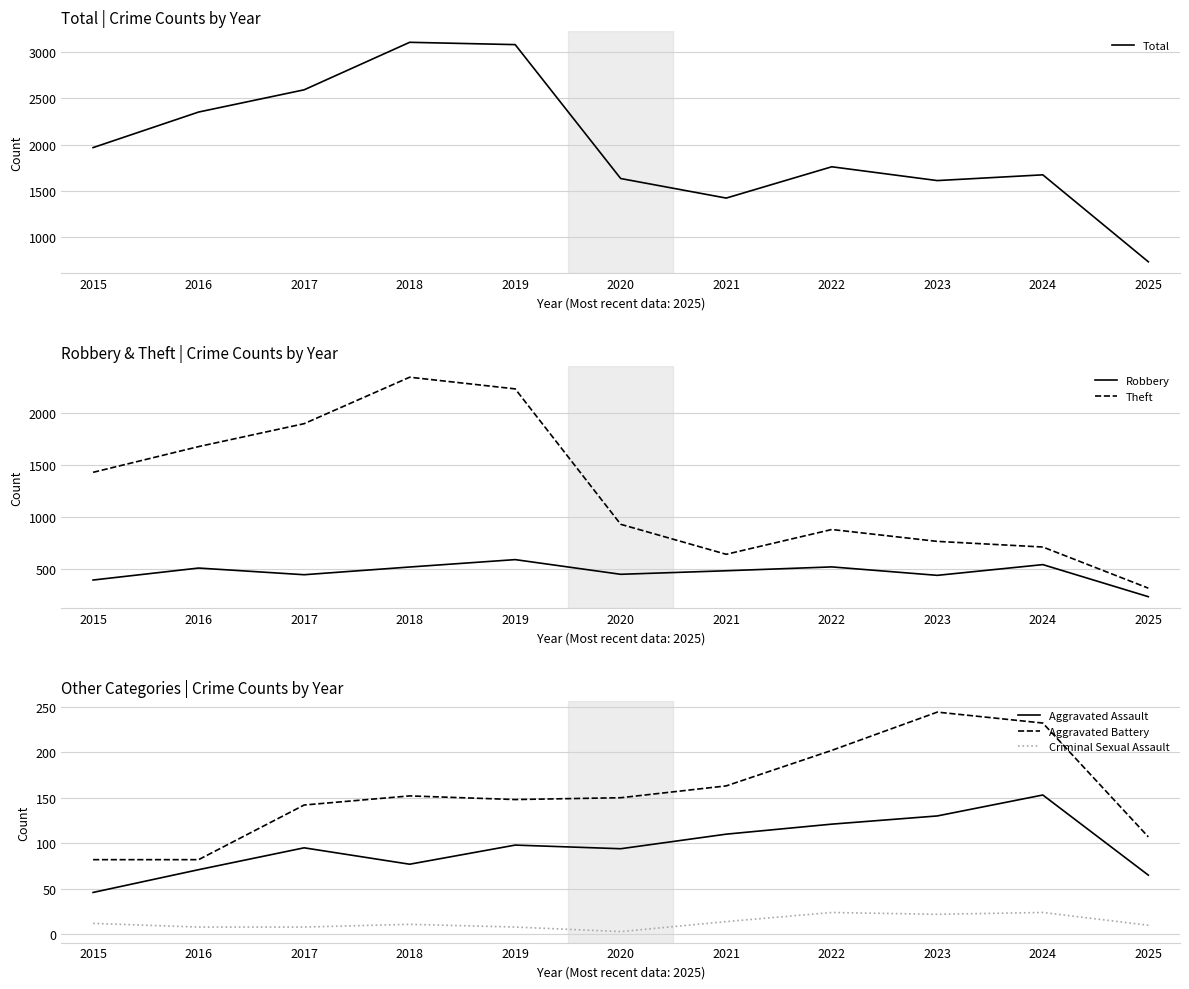

How many lines are shown in the chart?

6